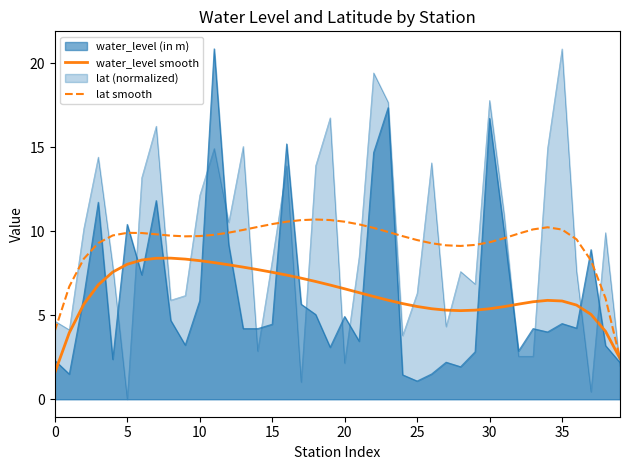

Where is the first local minimum for lat smooth?

9